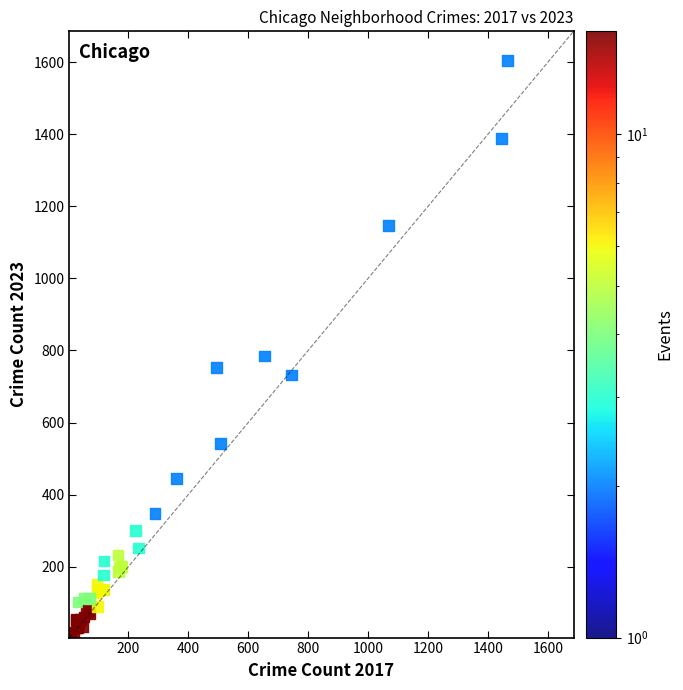

What Y value in the scatter plot is closest to 806?

785